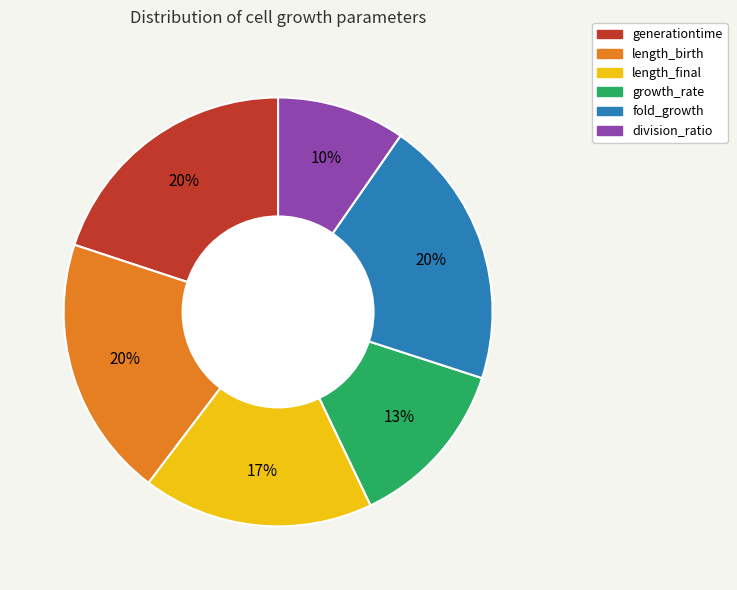

How many segments does this pie chart have?

6